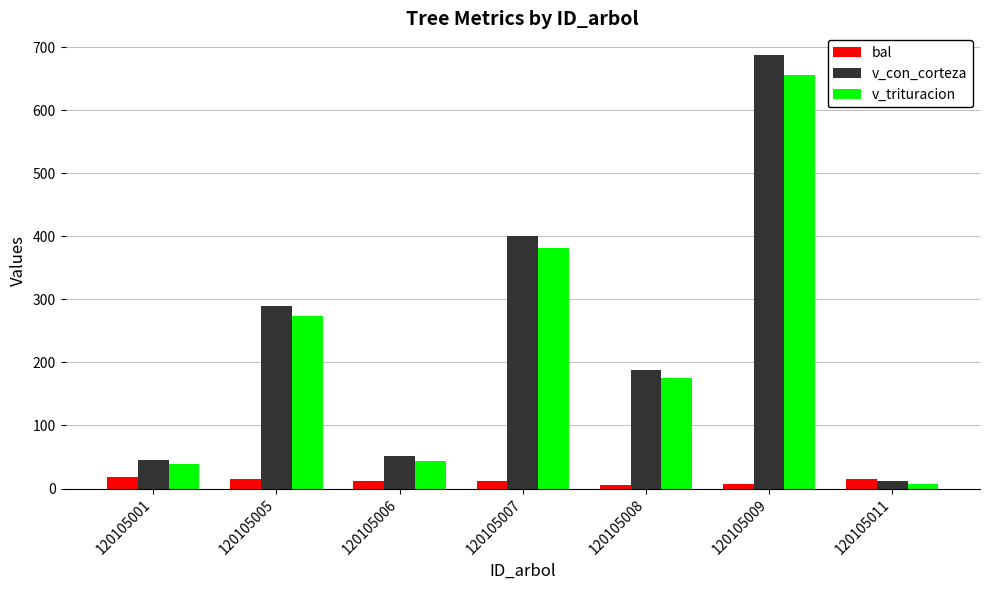

Is it true that v_con_corteza equals 51.5 at 120105006?

True